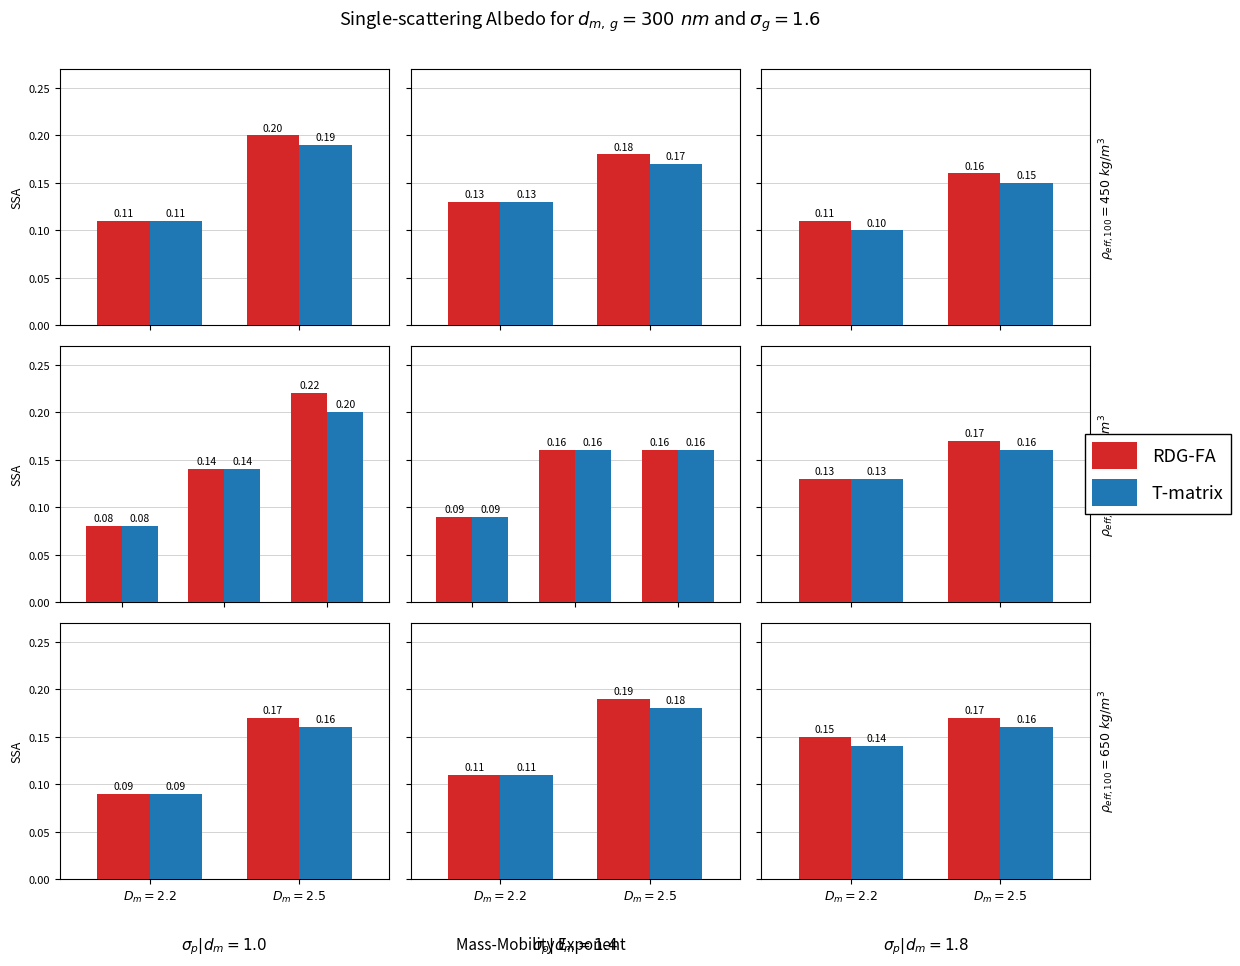

What are all the series names shown in the legend?

RDG-FA, T-matrix